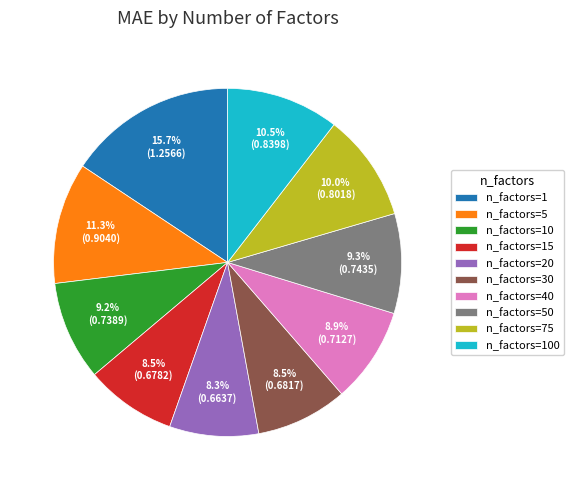

Is there a majority slice in this chart?

No